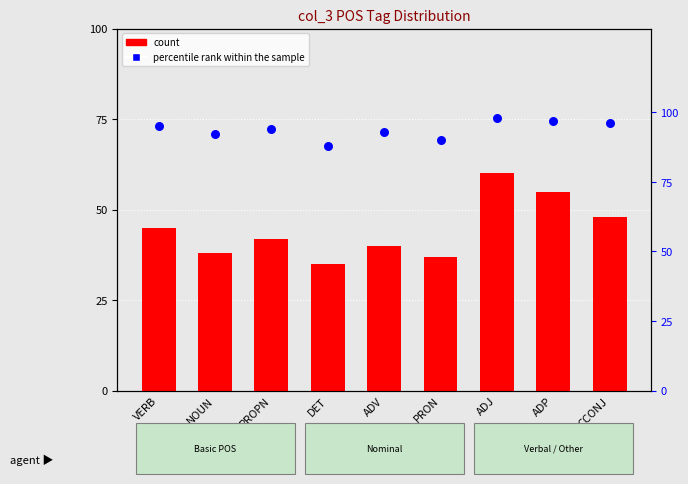

Which series has the widest spread of Y values?

count